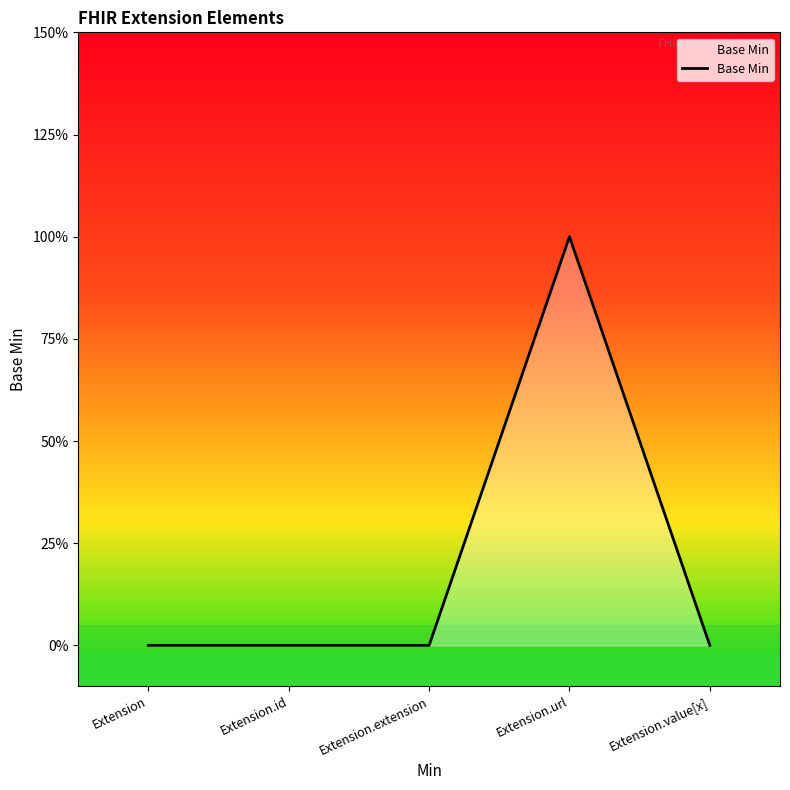

Does the chart have visible grid lines?

No